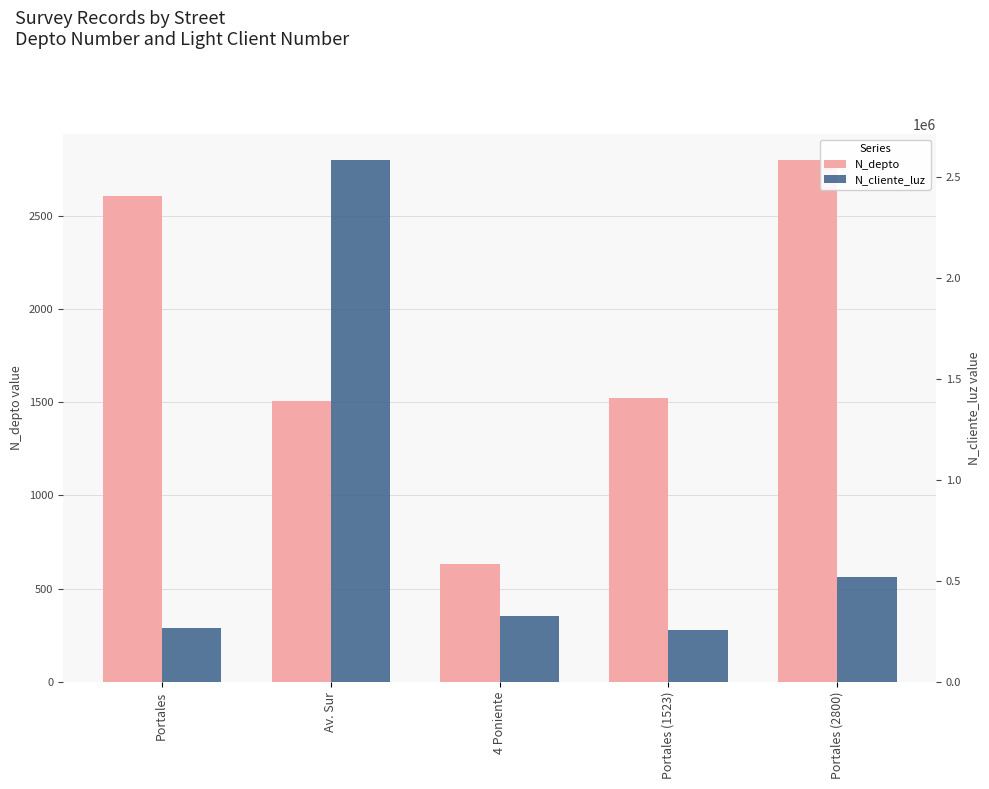

At which category is the sum across all series the highest?

Av. Sur